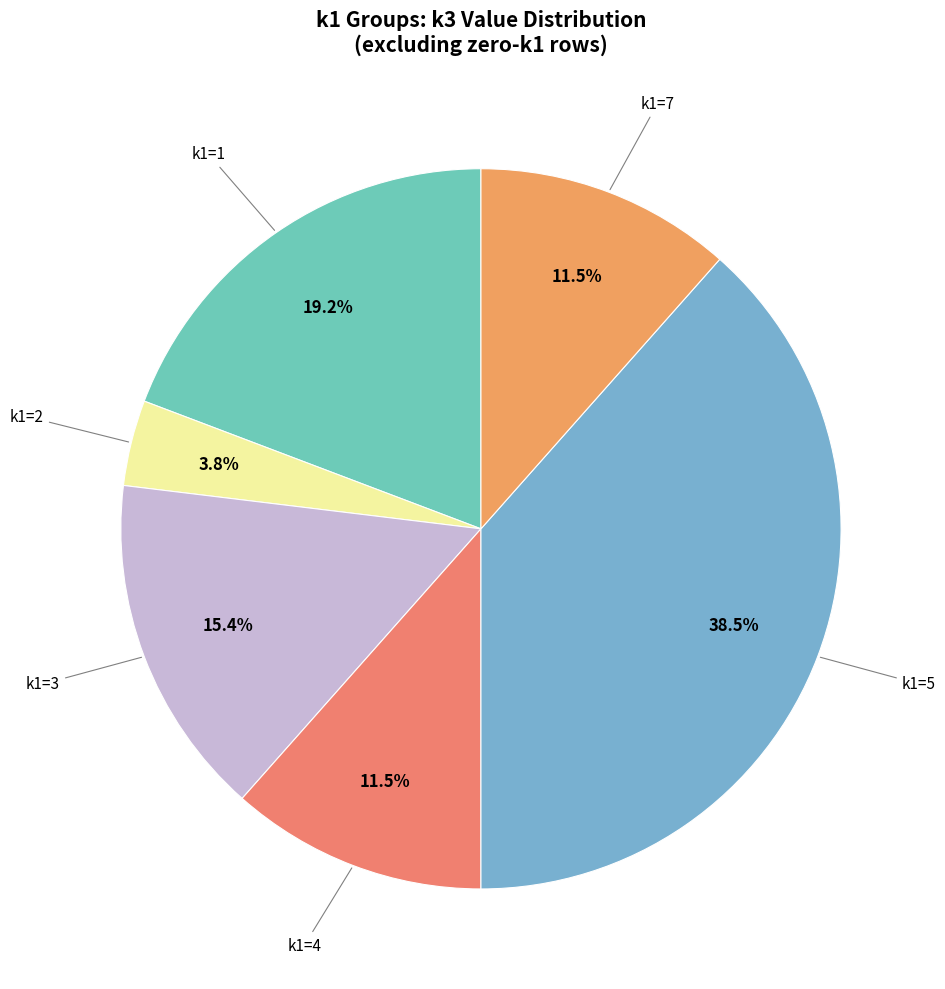

How many slices are in this pie chart?

6